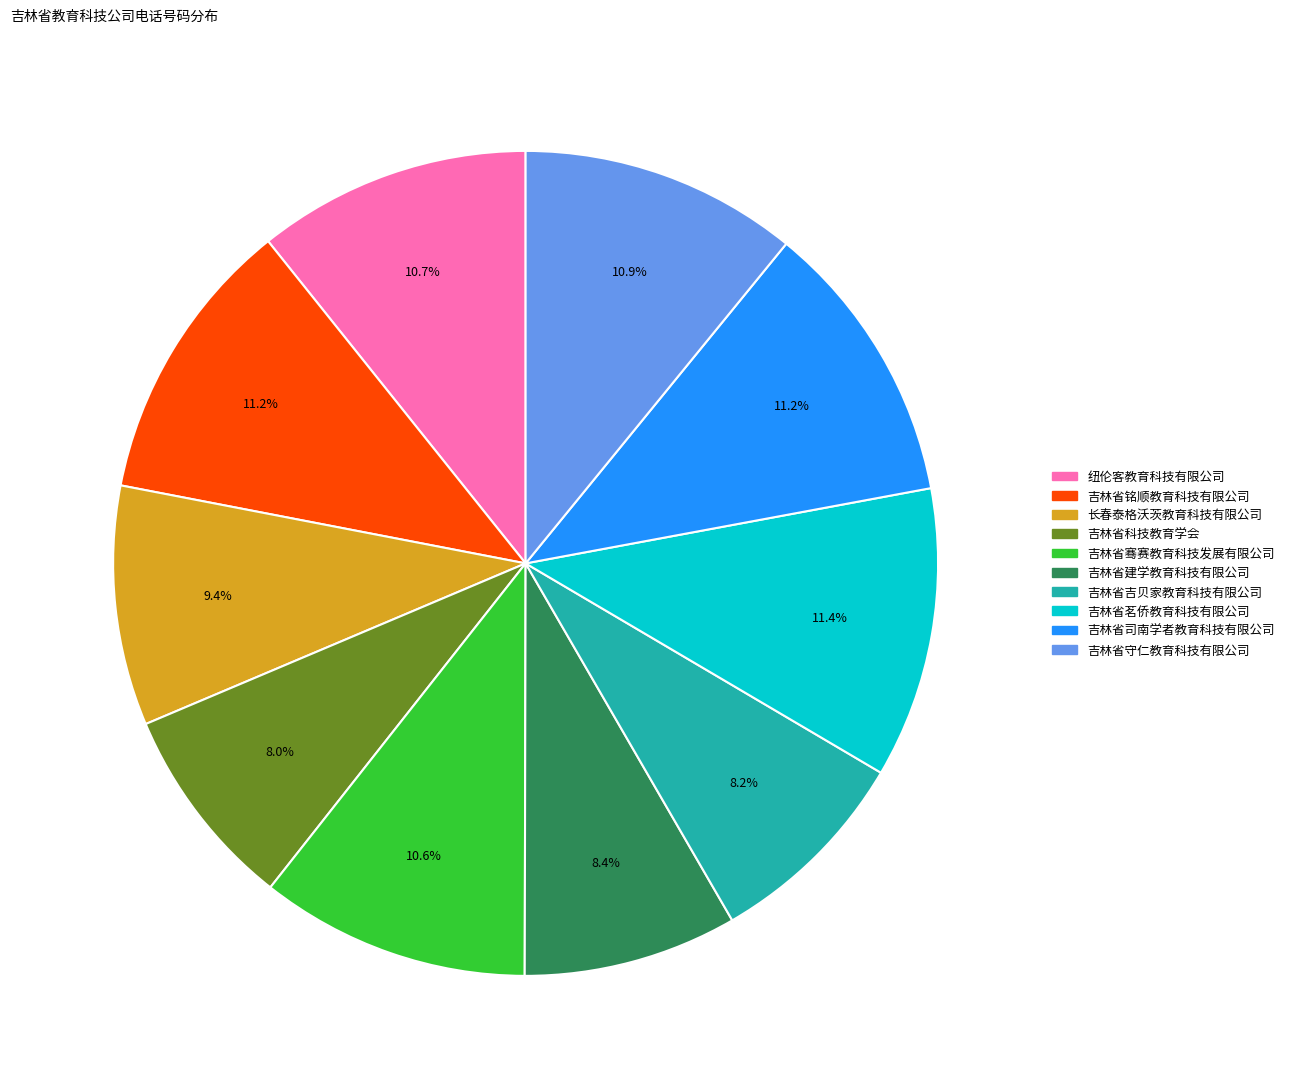

What percentage is the 吉林省建学教育科技有限公司 slice, to the nearest percent?

8%